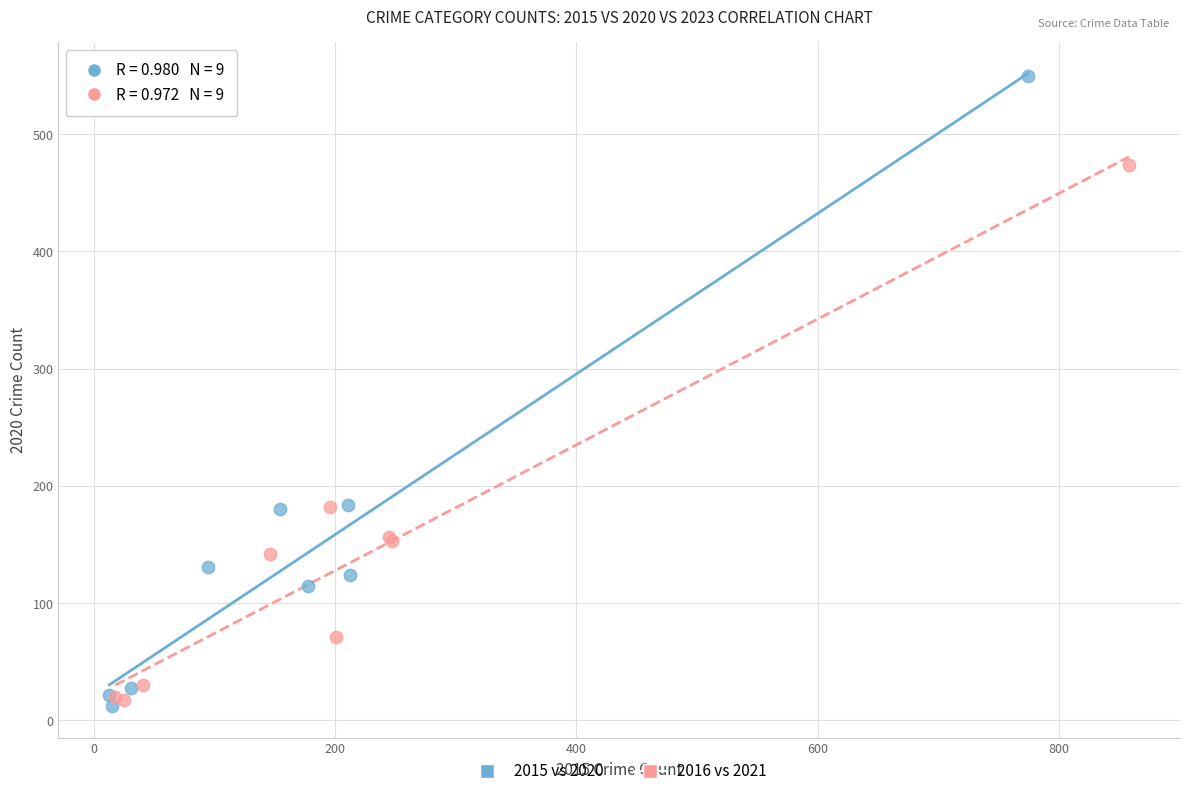

What are all the series names shown in the legend?

2015 vs 2020, 2016 vs 2021